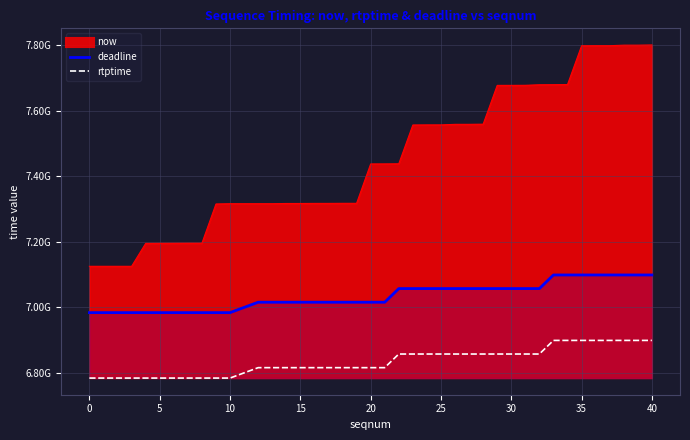

True or false: rtptime and deadline intersect in this chart.

False